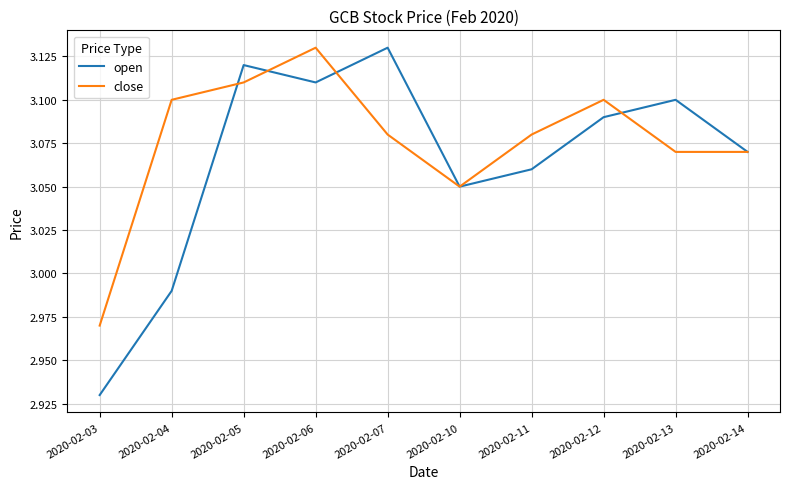

How many lines are shown in the chart?

2